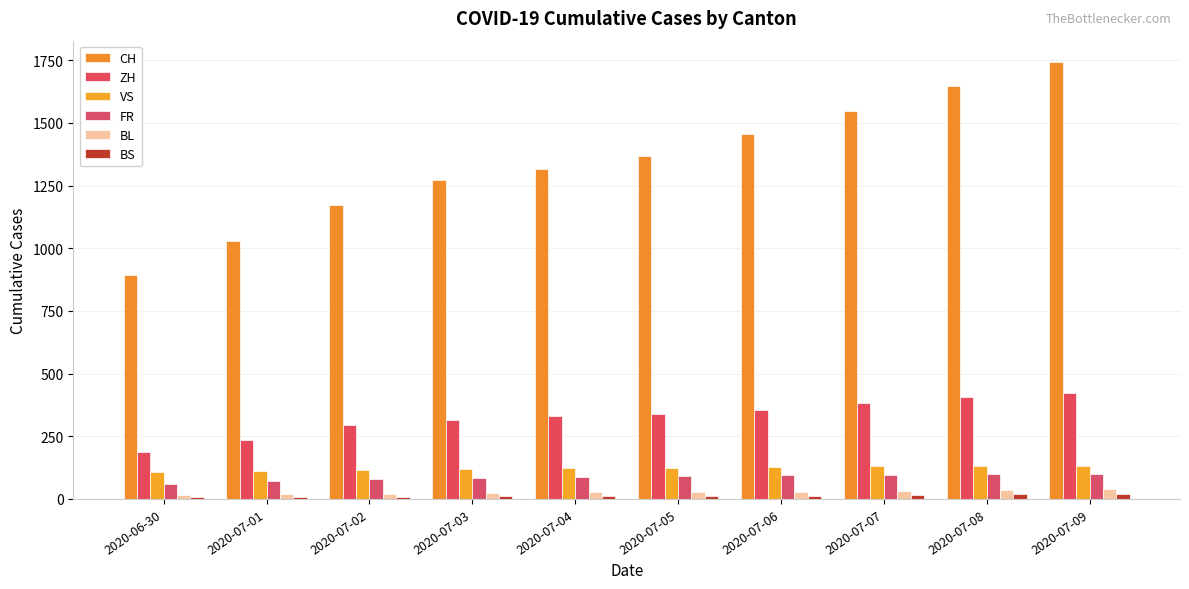

What is the smallest value displayed?

7